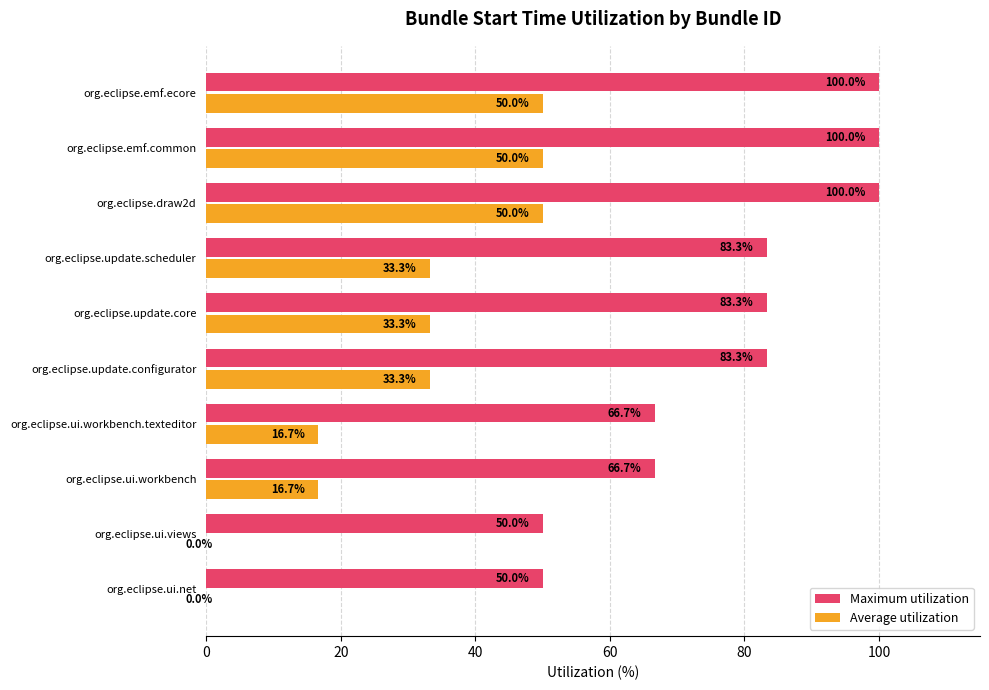

What are all the series names shown in the legend?

Maximum utilization, Average utilization